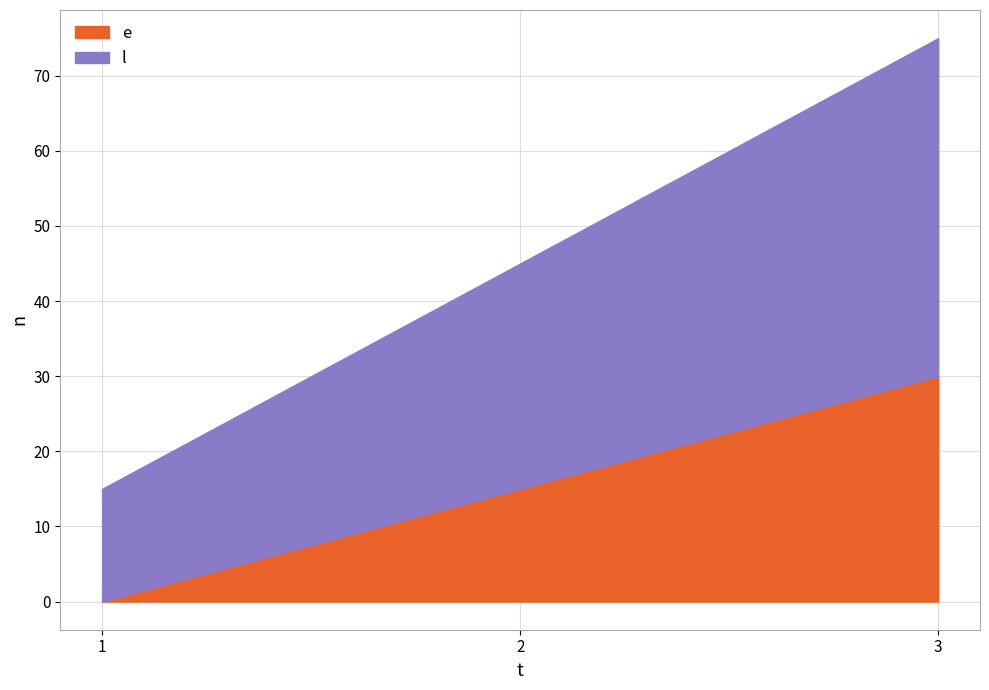

What is the sum of the l values at 3 and 2?

75